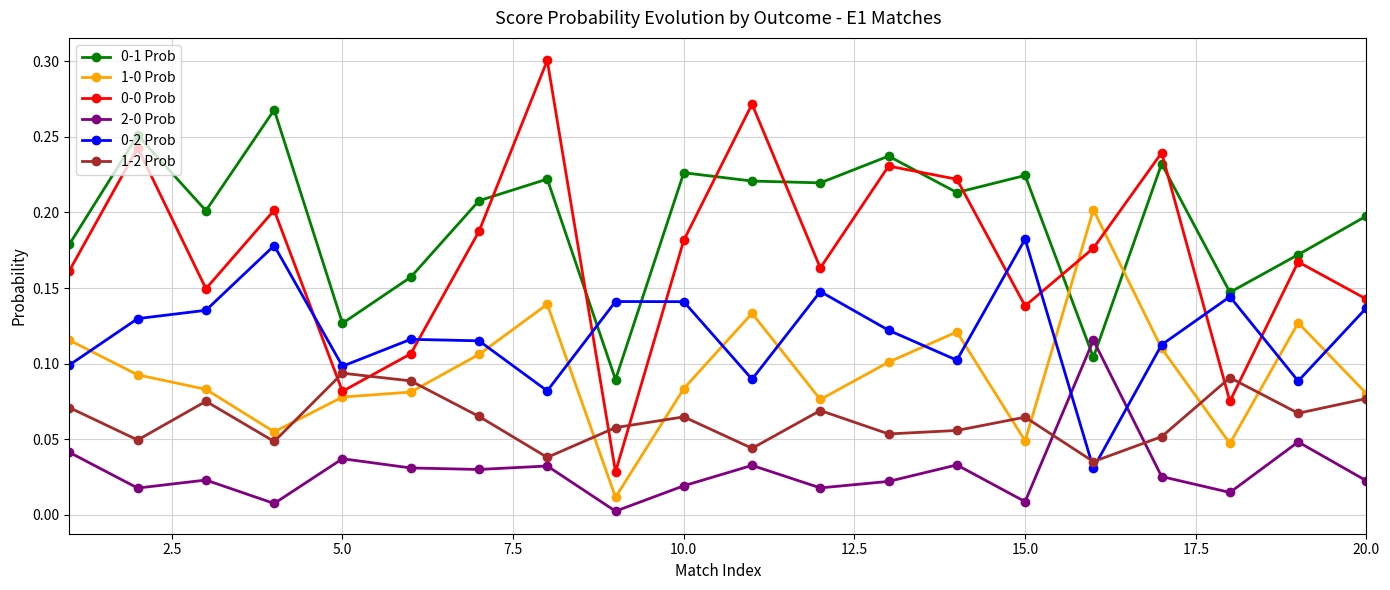

True or false: 0-0 Prob and 2-0 Prob cross at least once.

False